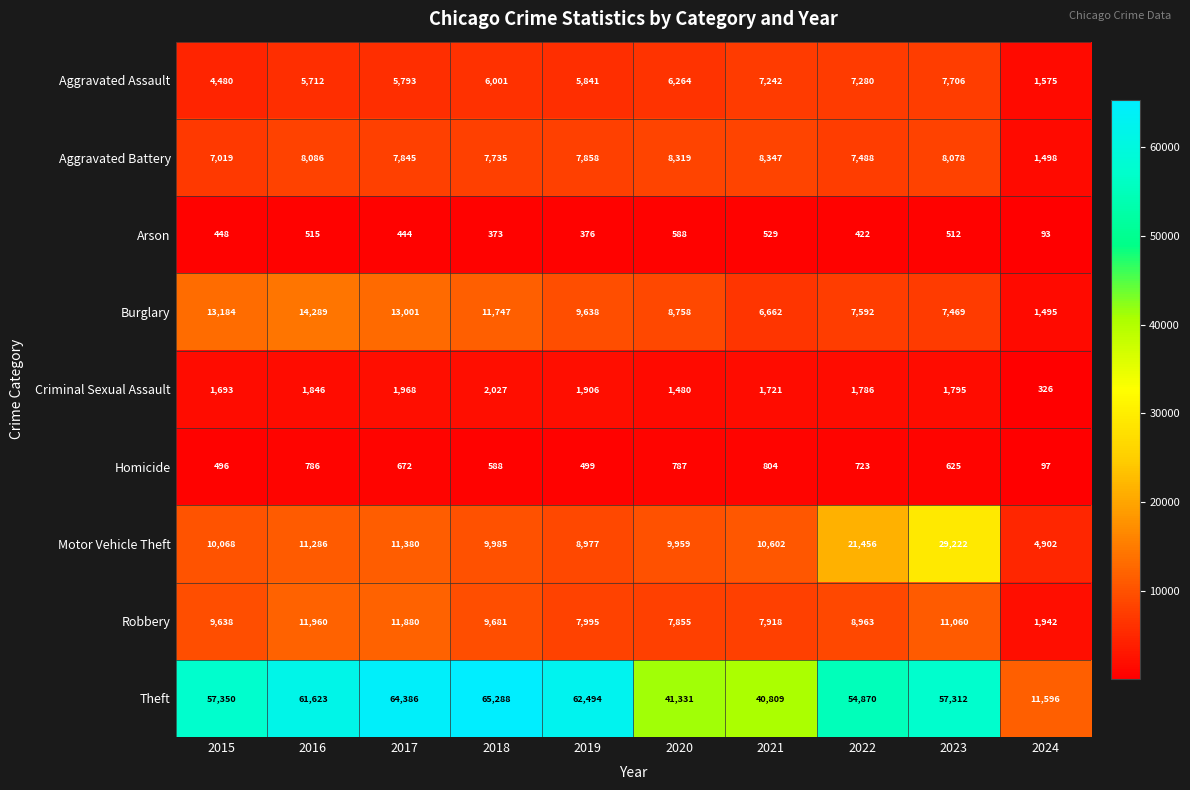

Which series has the widest spread of values?

Theft